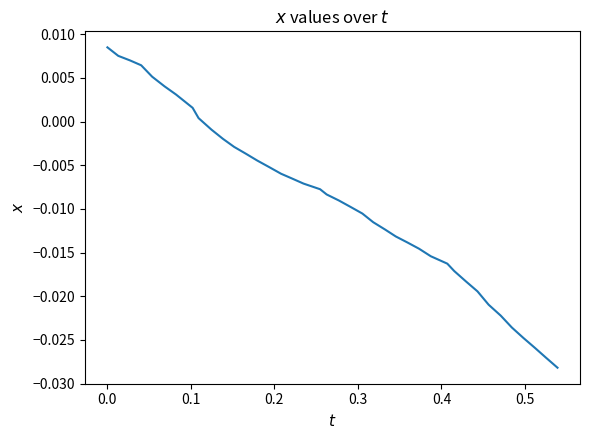

How many negative values are there?

31